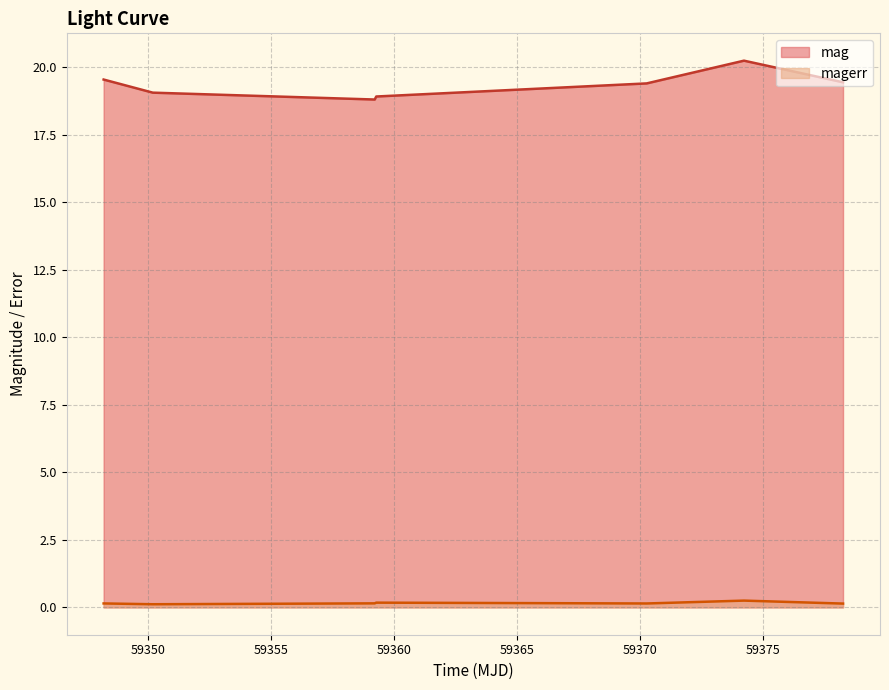

List the series in order of their overall mean, highest first.

mag, magerr